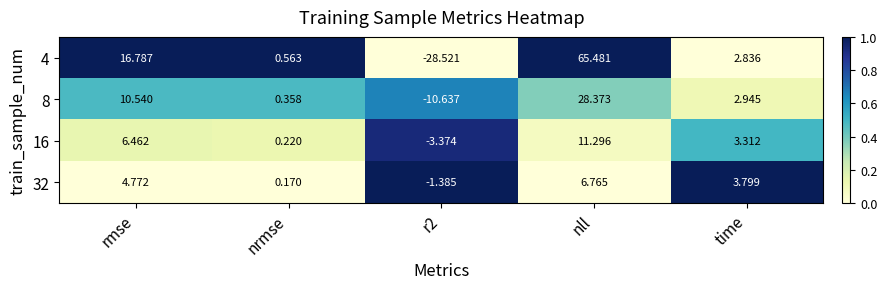

At which label is 4 closest to 18?

rmse